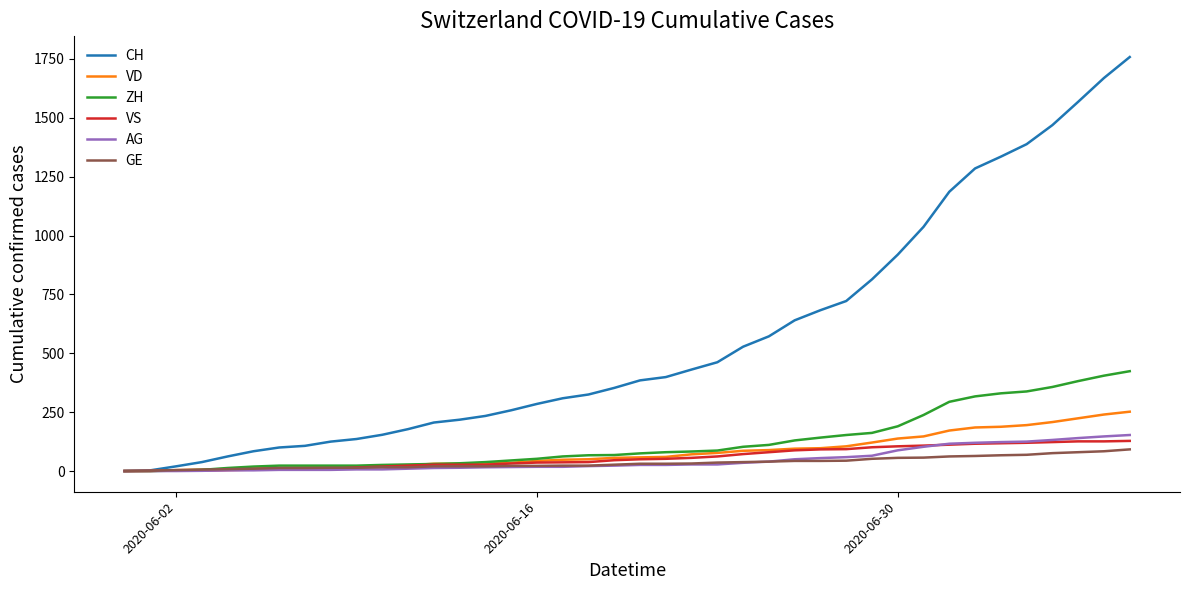

Which series has the largest total across all categories?

CH